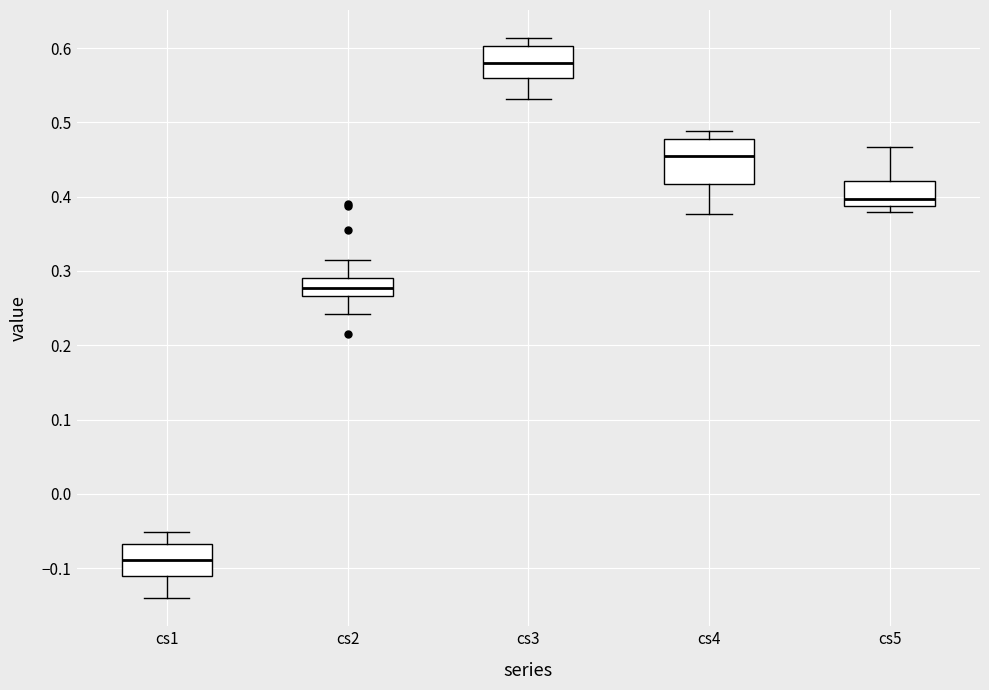

Reading left to right, transcribe this box plot: for each box, give where its median line is, the range the box spans, and where its two whiskers end, as read against the y-axis. The values are not printed on the chart, so give them approximately, as read against the axis.

cs1: median -0.09, box -0.11 to -0.07, whiskers -0.14 to -0.05
cs2: median 0.28, box 0.27 to 0.29, whiskers 0.24 to 0.31
cs3: median 0.58, box 0.56 to 0.60, whiskers 0.53 to 0.61
cs4: median 0.46, box 0.42 to 0.48, whiskers 0.38 to 0.49
cs5: median 0.40, box 0.39 to 0.42, whiskers 0.38 to 0.47